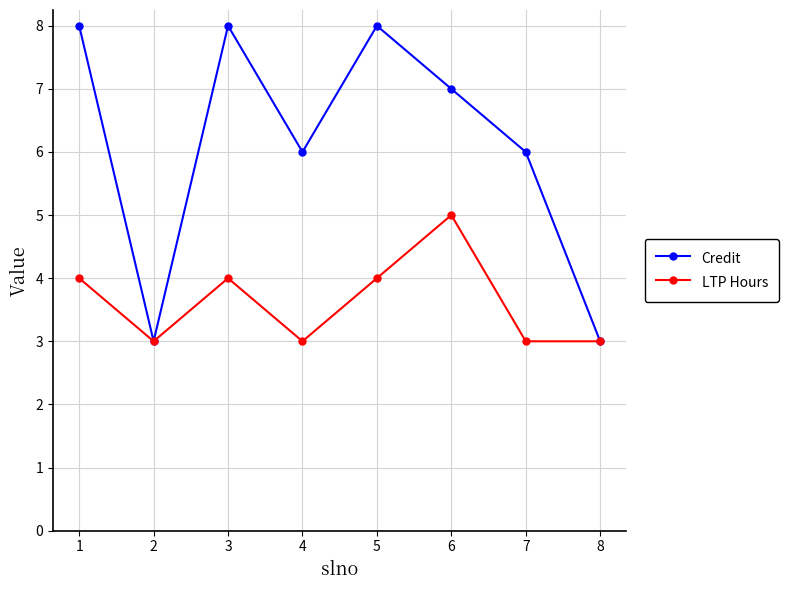

In LTP Hours, how many points are higher than both neighbors (excluding endpoints)?

2